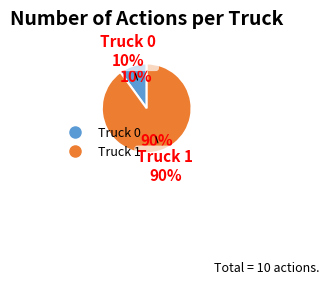

What is the change in value from Truck 0 to Truck 1?

+8